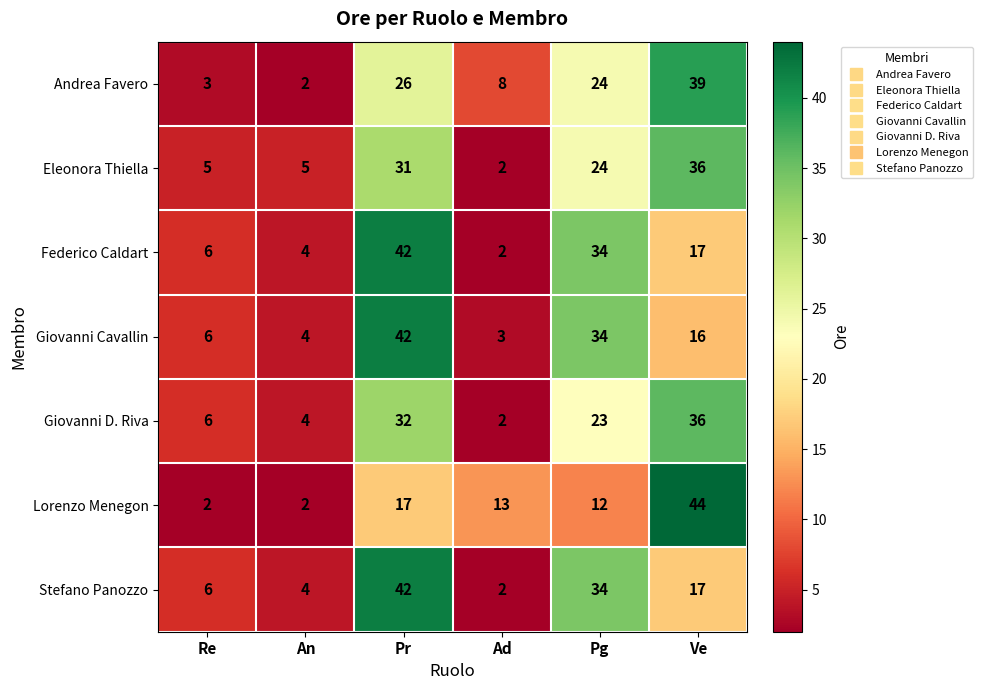

What is the average value of the Andrea Favero series?

17